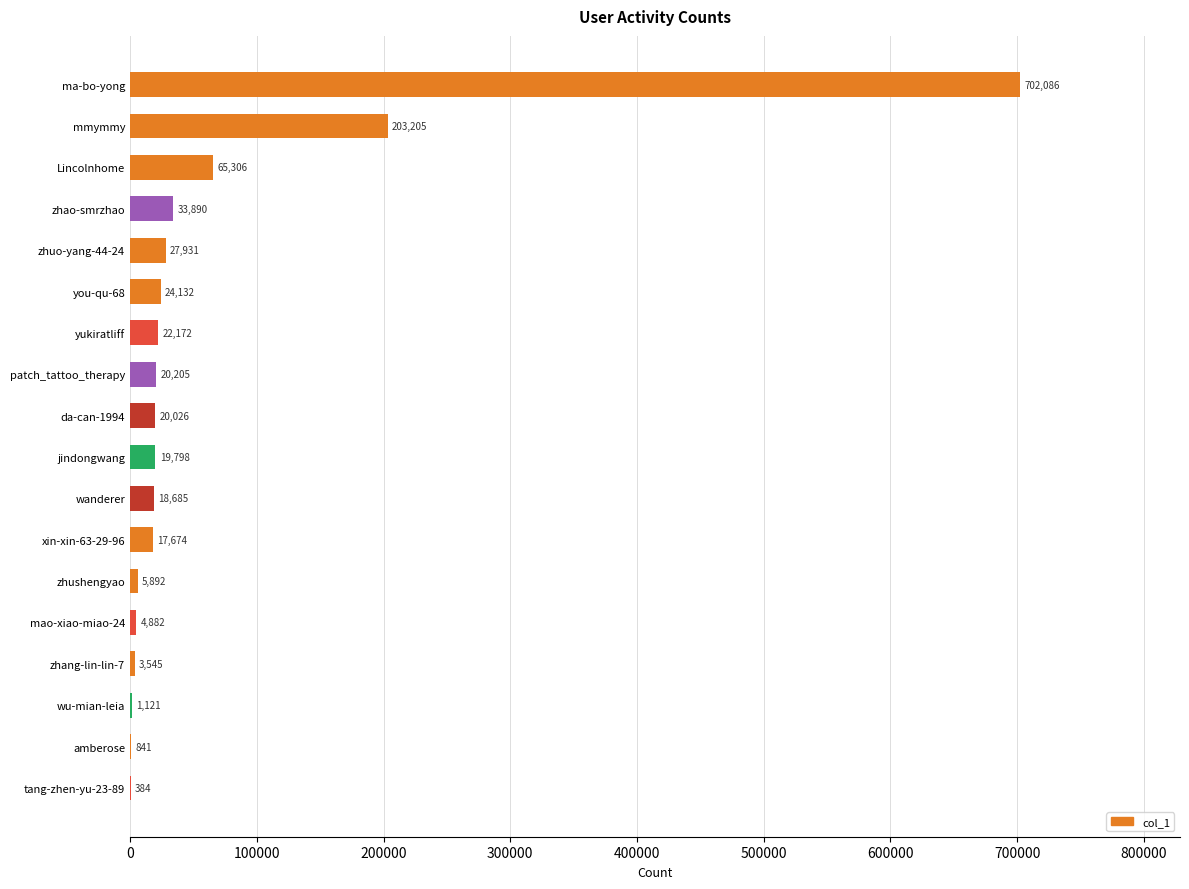

What value does the data have at patch_tattoo_therapy?

20205